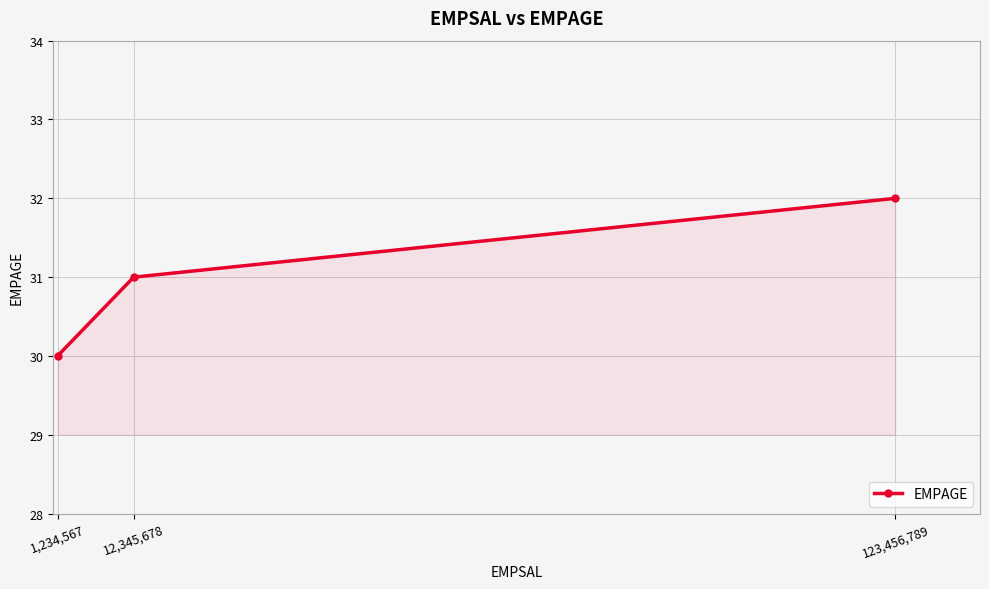

What is the change in value from 1,234,567 to 123,456,789?

+2